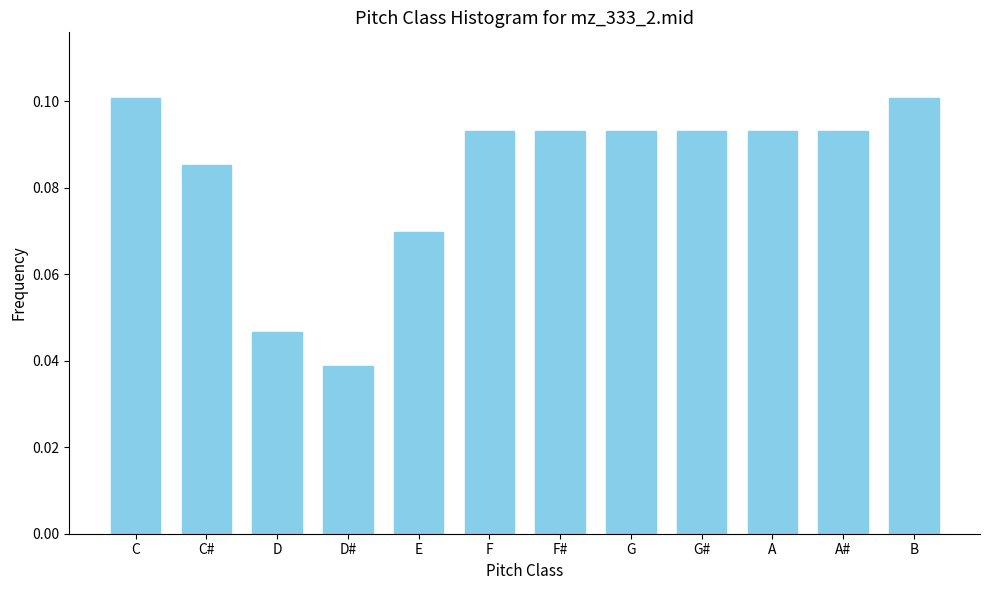

True or false: the data shows 0.1 at F.

True